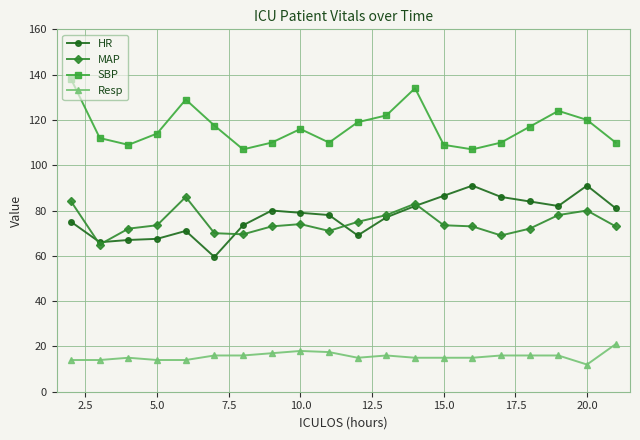

What is the lowest value of the MAP series?

65.0